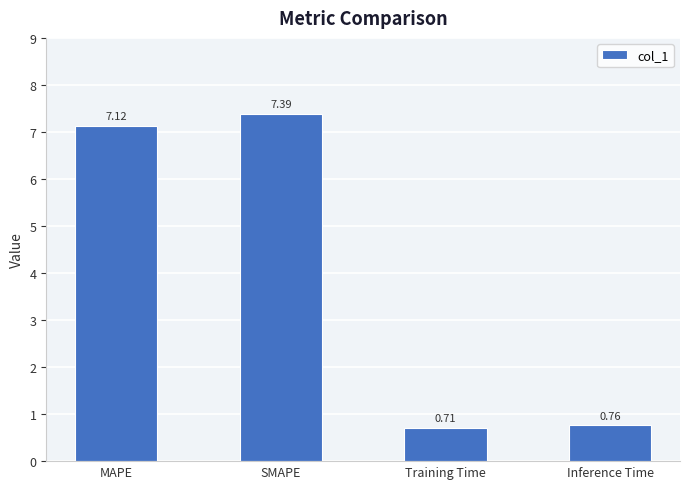

What is the label of the 2nd bar from the left?

SMAPE